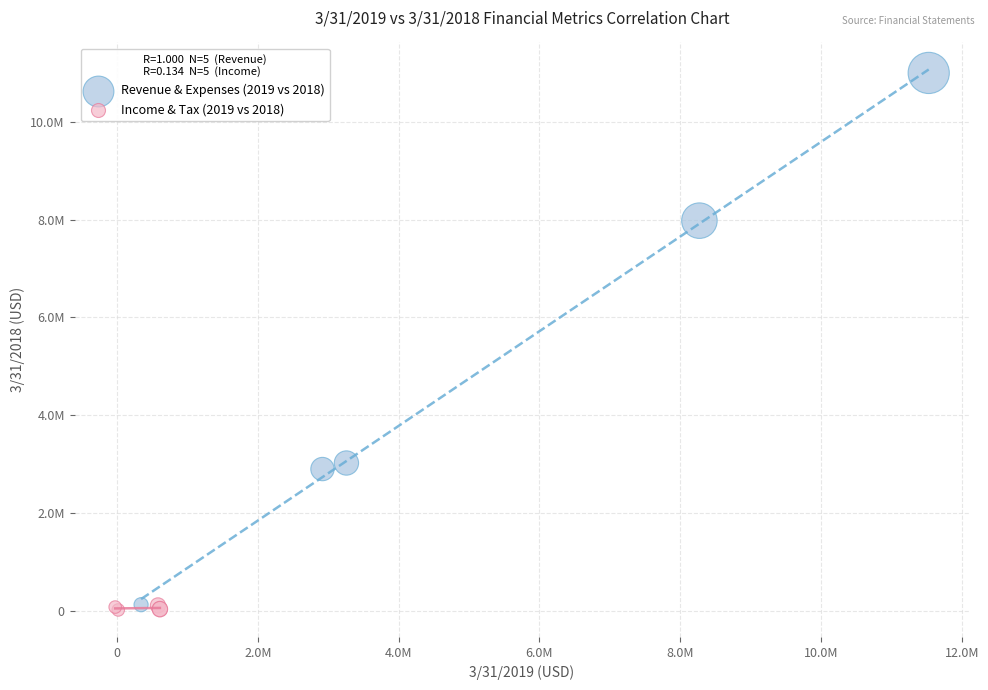

Which series reaches the maximum Y coordinate?

Revenue & Expenses (2019 vs 2018)